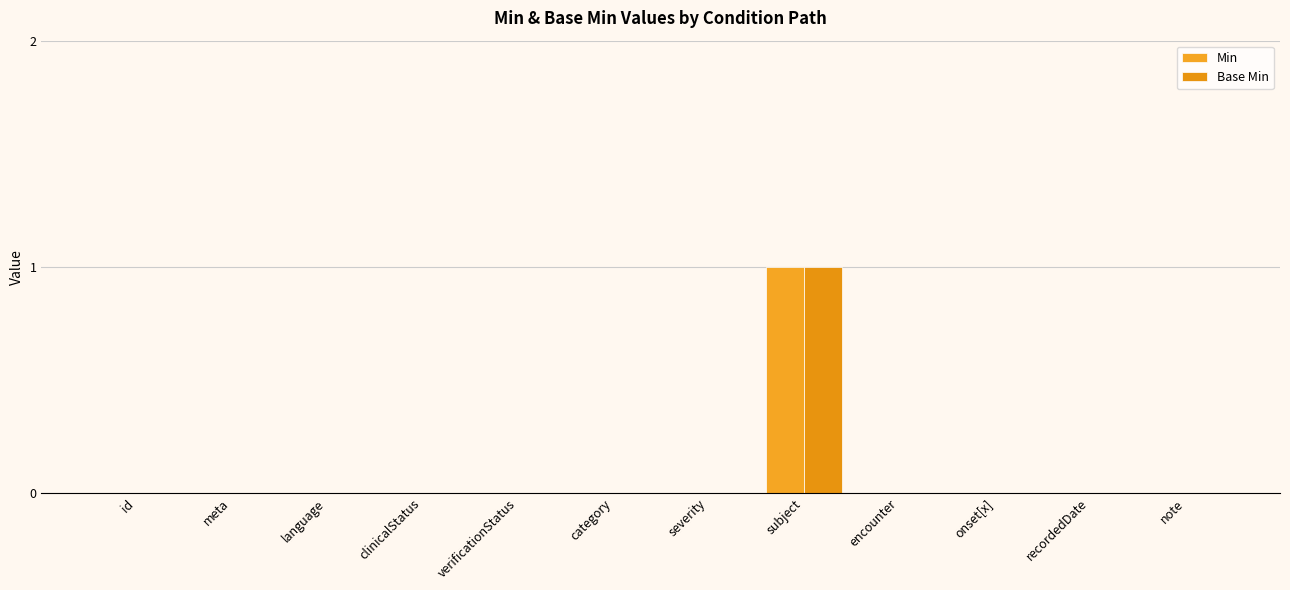

What position from the right is clinicalStatus?

9